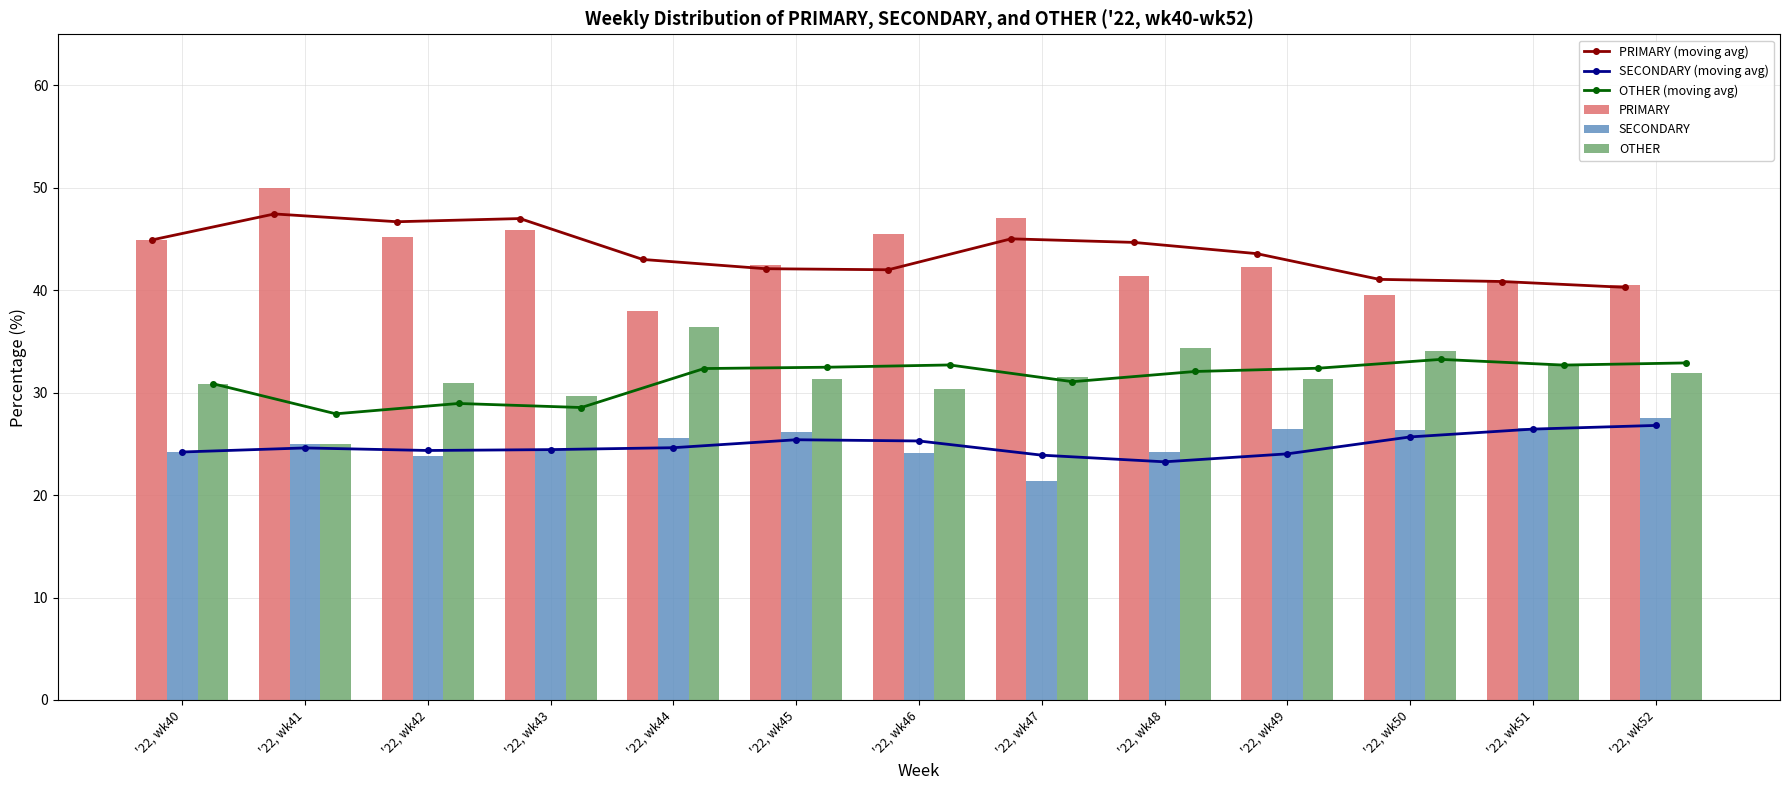

What is the total value across all series at '22, wk48?

200.0